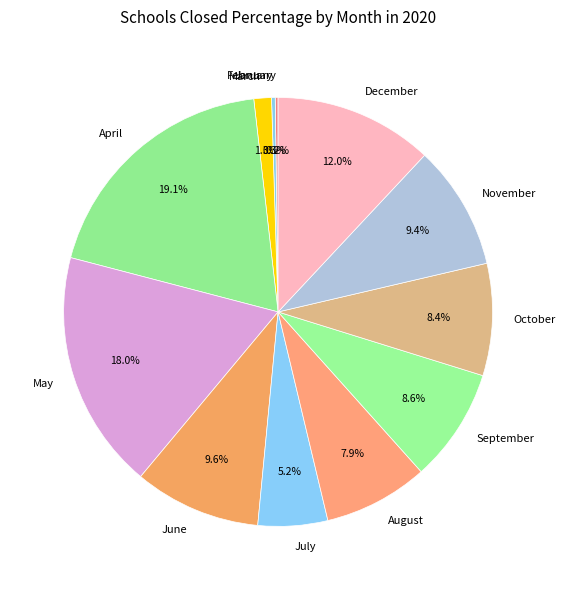

To the nearest percent, what portion does October represent?

8%